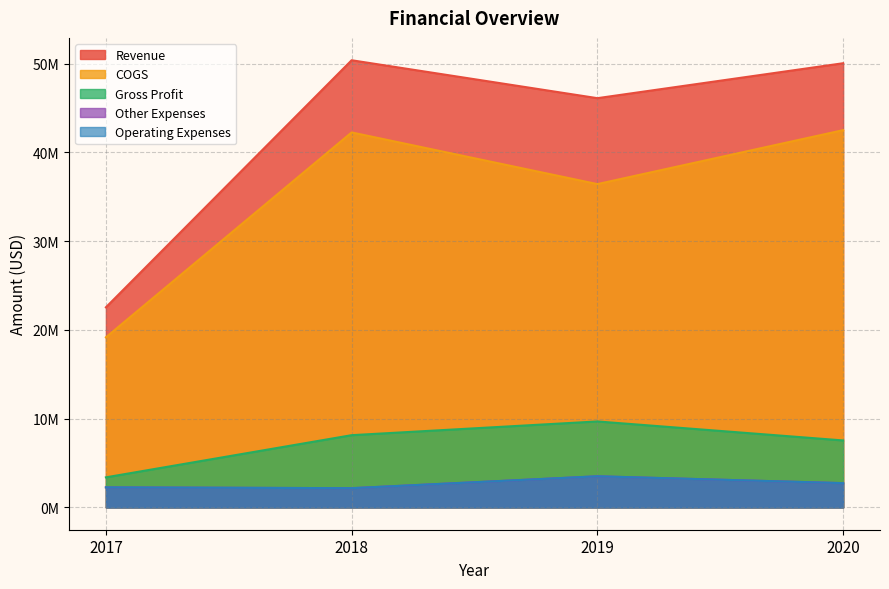

Reading right to left, what are all the values shown in this chart?

Revenue: 2020=50033200	2019=46096684	2018=50369013	2017=22537345
COGS: 2020=42494047	2019=36416772	2018=42236773	2017=19155083
Gross Profit: 2020=7539153	2019=9679912	2018=8132240	2017=3382262
Other Expenses: 2020=2728009	2019=3501374	2018=2160873	2017=2251750
Operating Expenses: 2020=2728009	2019=3501374	2018=2160873	2017=2251750